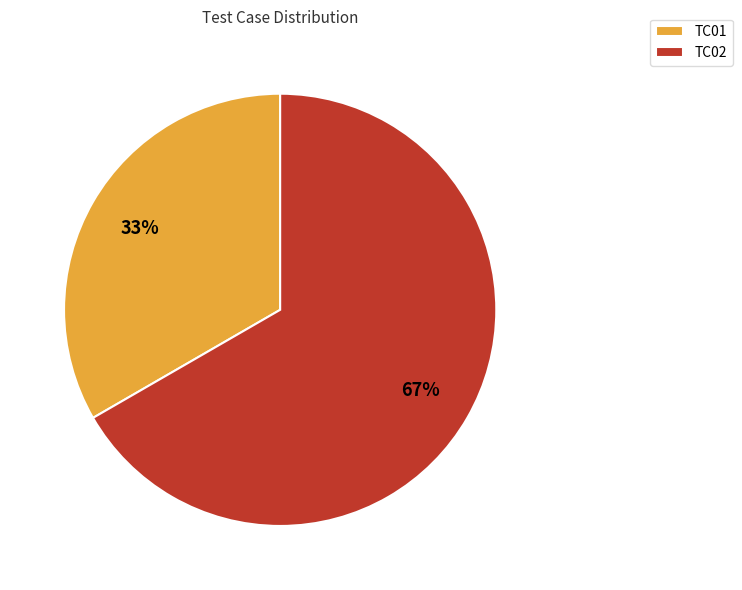

What percentage is the TC02 slice, to the nearest percent?

67%